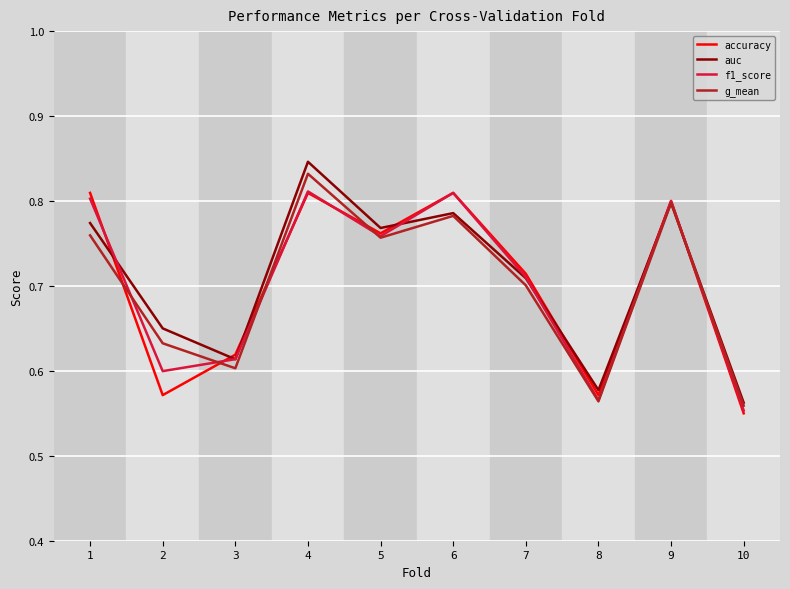

Rank the categories by auc value from highest to lowest.

4, 9, 6, 1, 5, 7, 2, 3, 8, 10